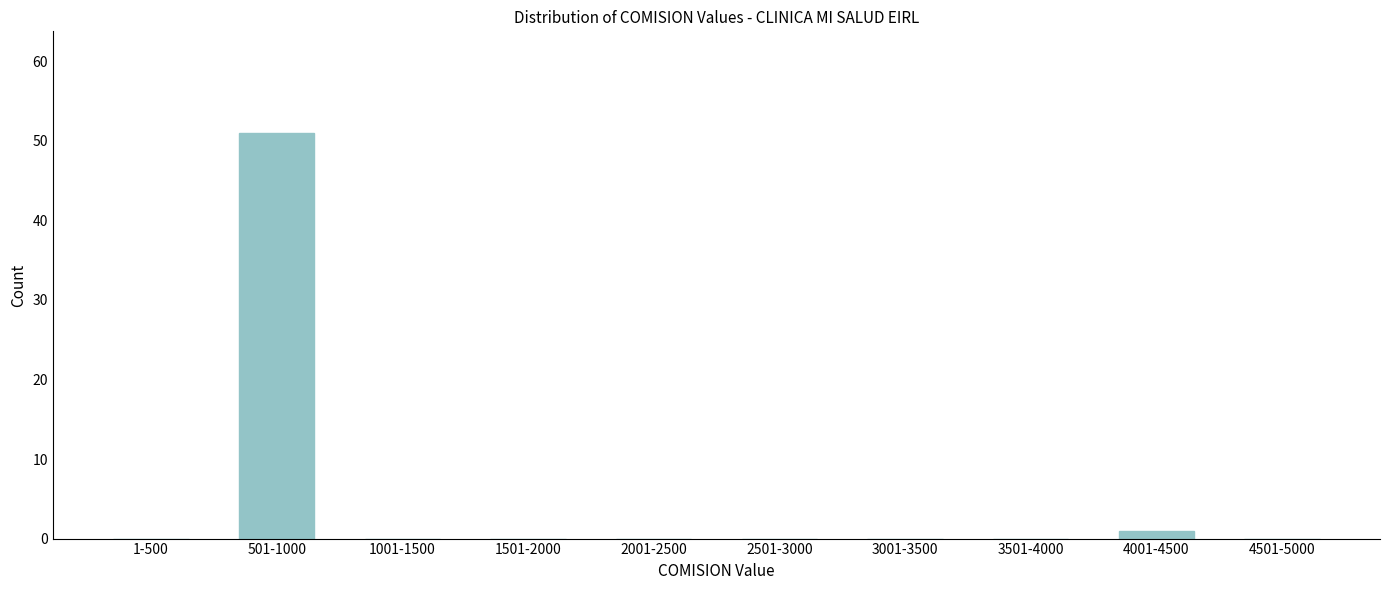

Reading left to right, extract all data points from this chart.

1-500=0	501-1000=51	1001-1500=0	1501-2000=0	2001-2500=0	2501-3000=0	3001-3500=0	3501-4000=0	4001-4500=1	4501-5000=0